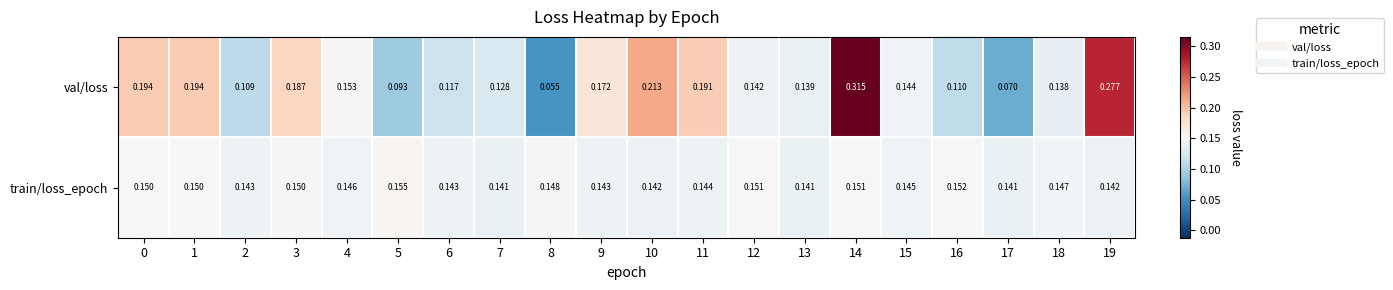

At how many categories does at least one series exceed 0?

20